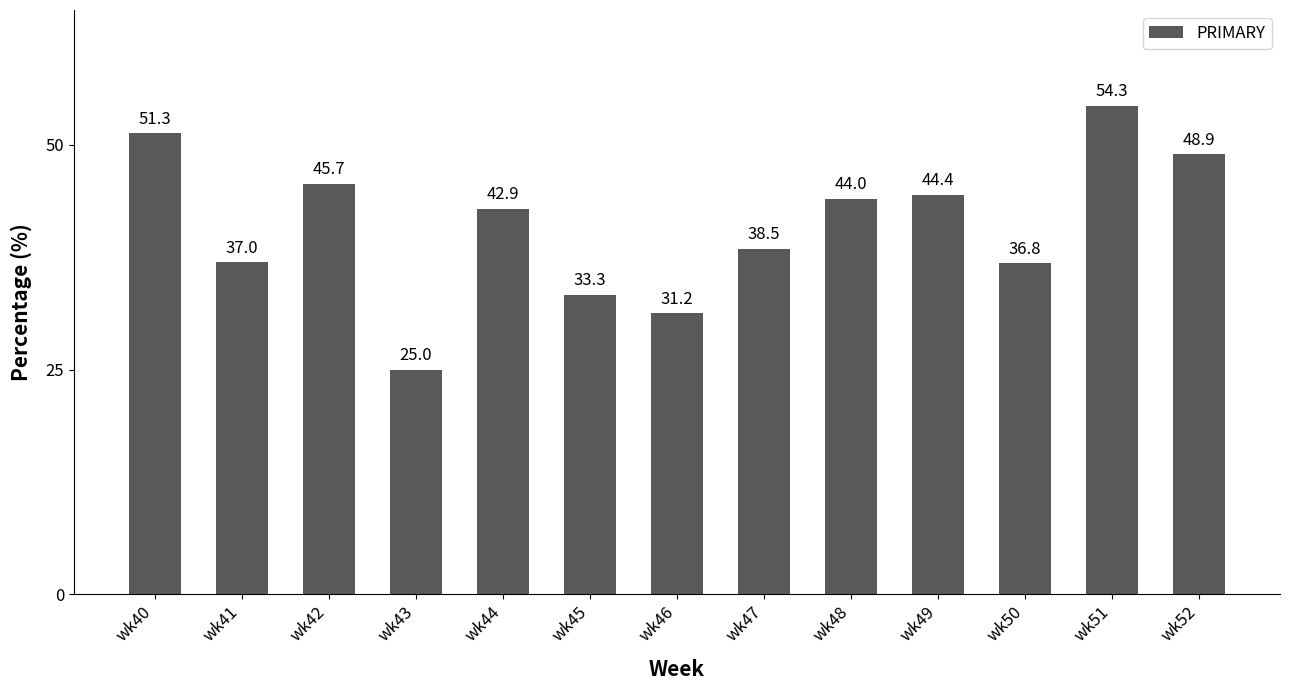

At which category does the chart reach its minimum across all series?

wk43